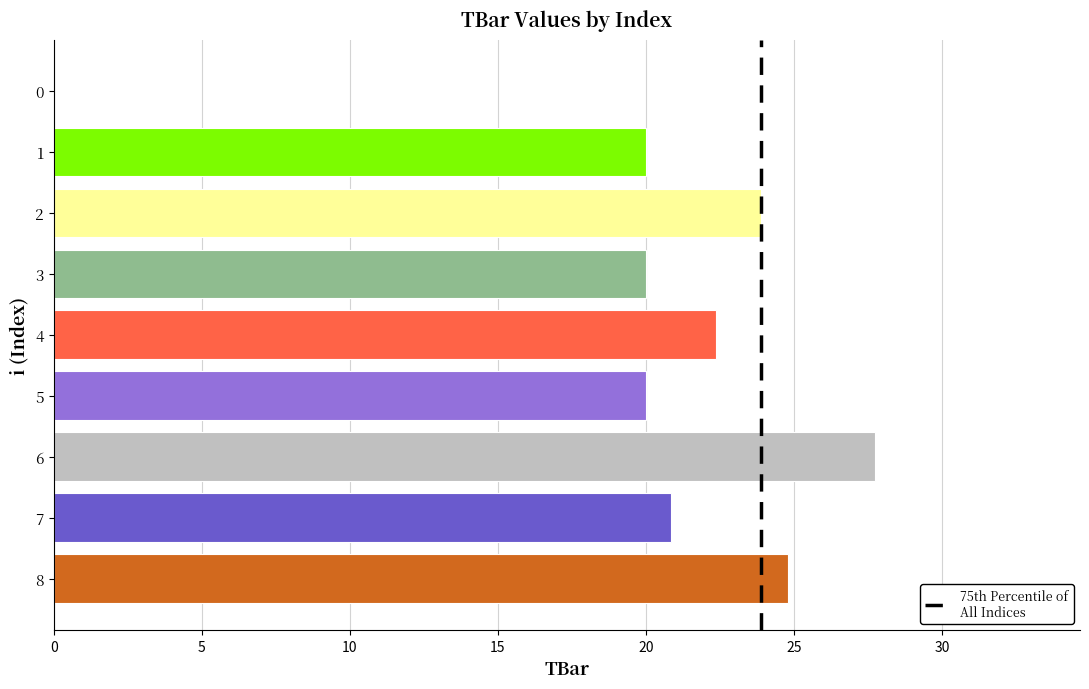

What is the approximate value at 6?

27.7